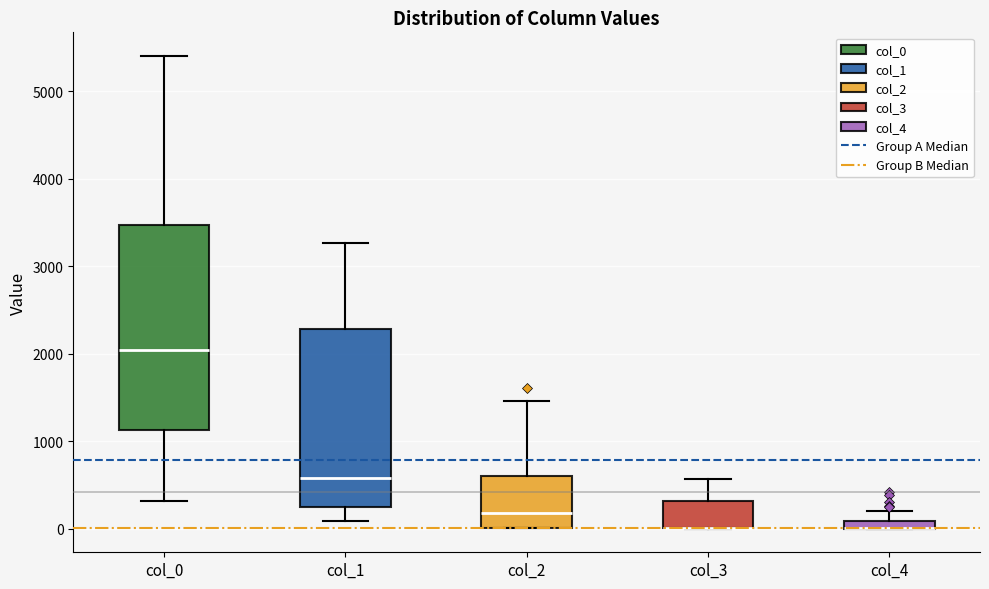

Where does the lower whisker of the box for col_0 end on the y-axis? The values are not printed on the chart, so give them approximately, as read against the axis.

300